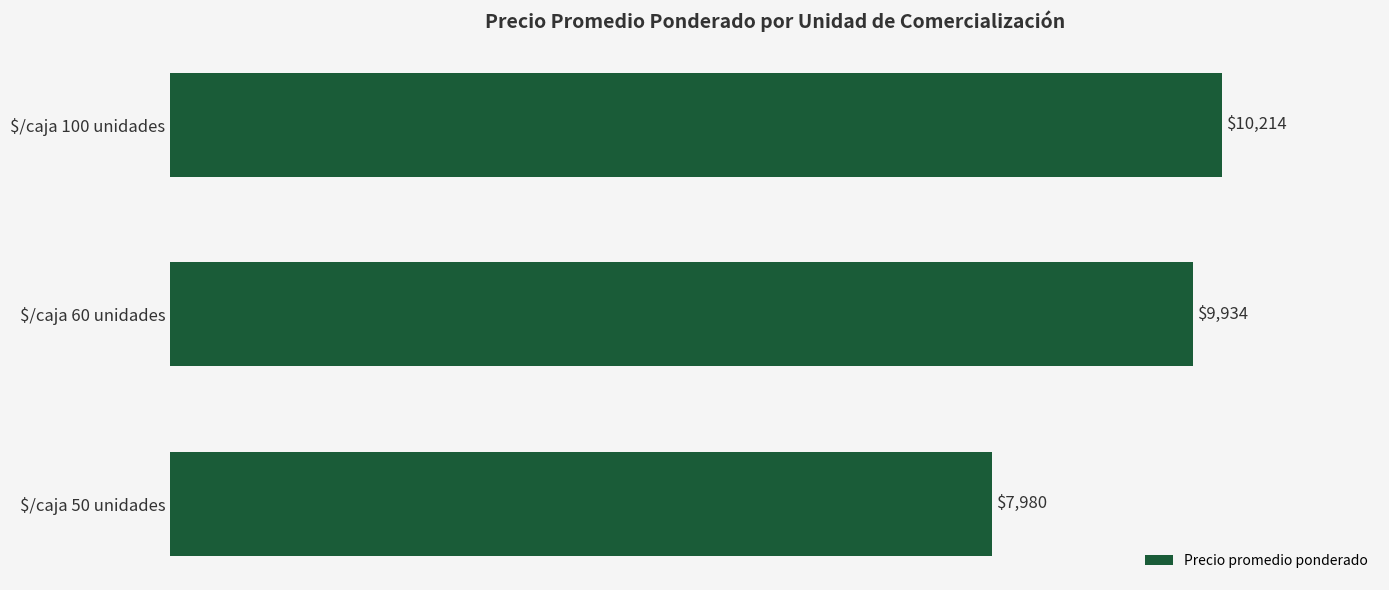

Where is the data nearest to the value 9097?

$/caja 60 unidades